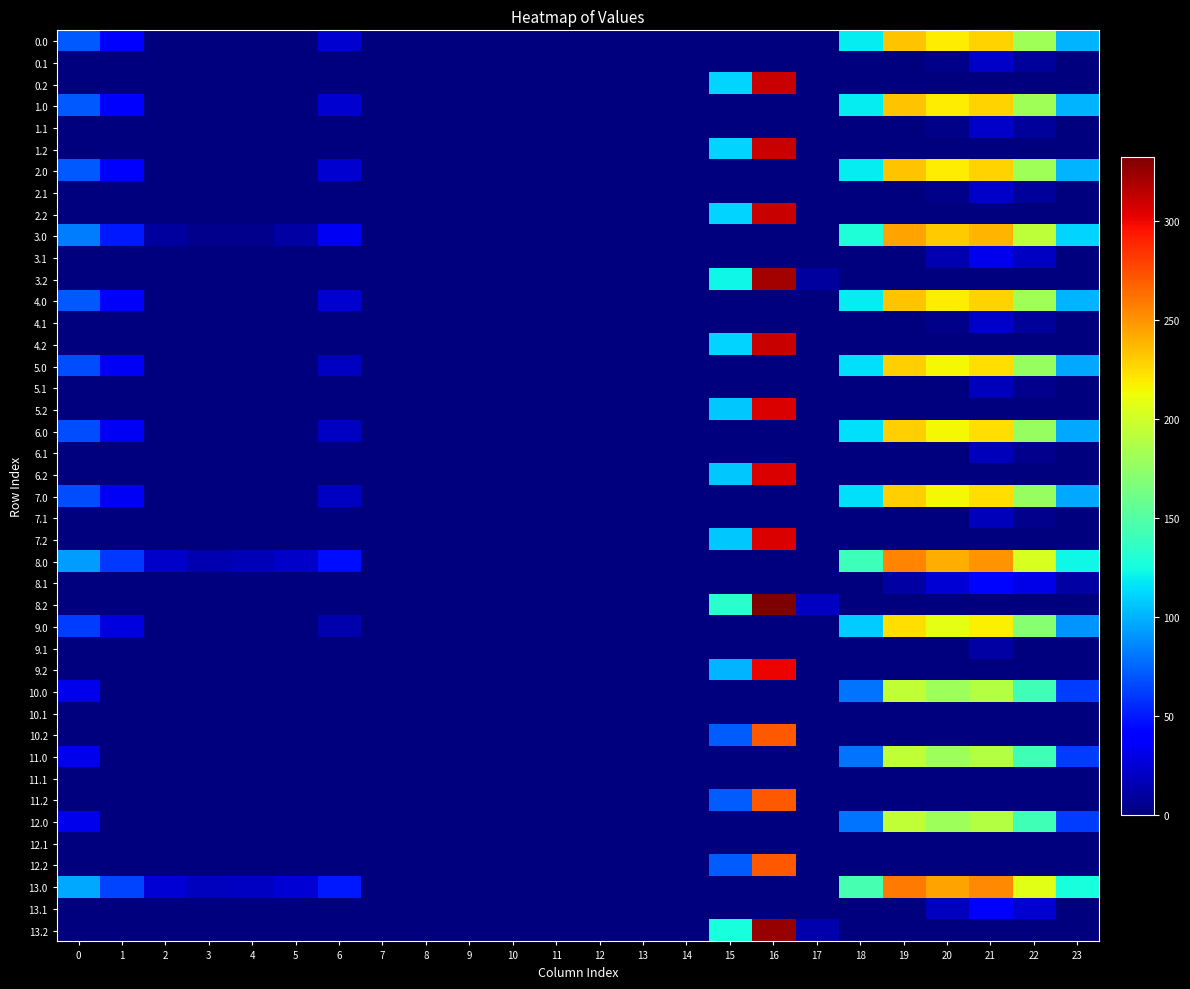

Is it true that 10.0 equals 142.3 at 22?

True